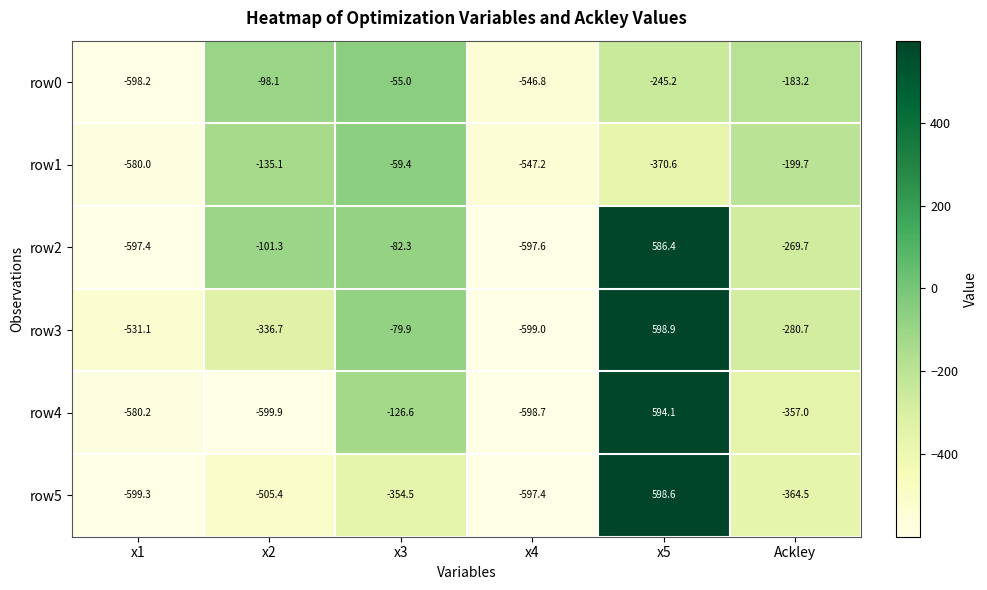

Is the value of row1 at x2 greater than the value of row4 at x3?

No